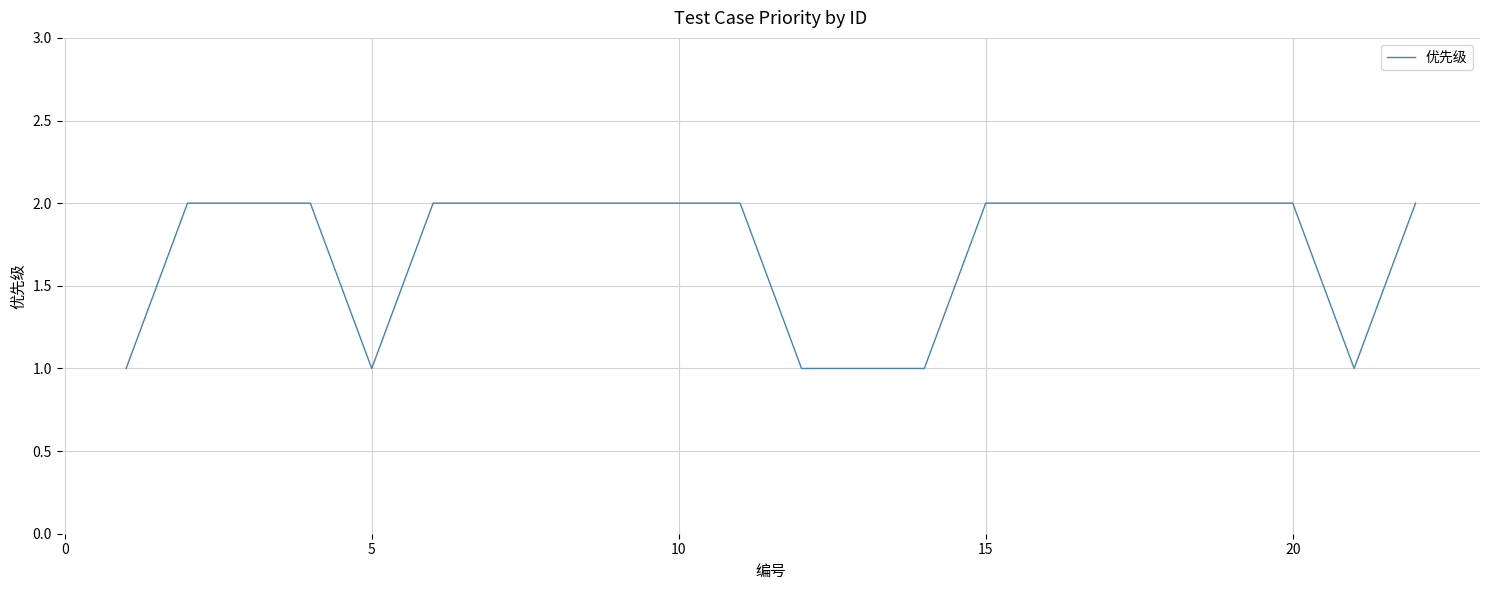

Is this an area chart (filled region under the line)?

No